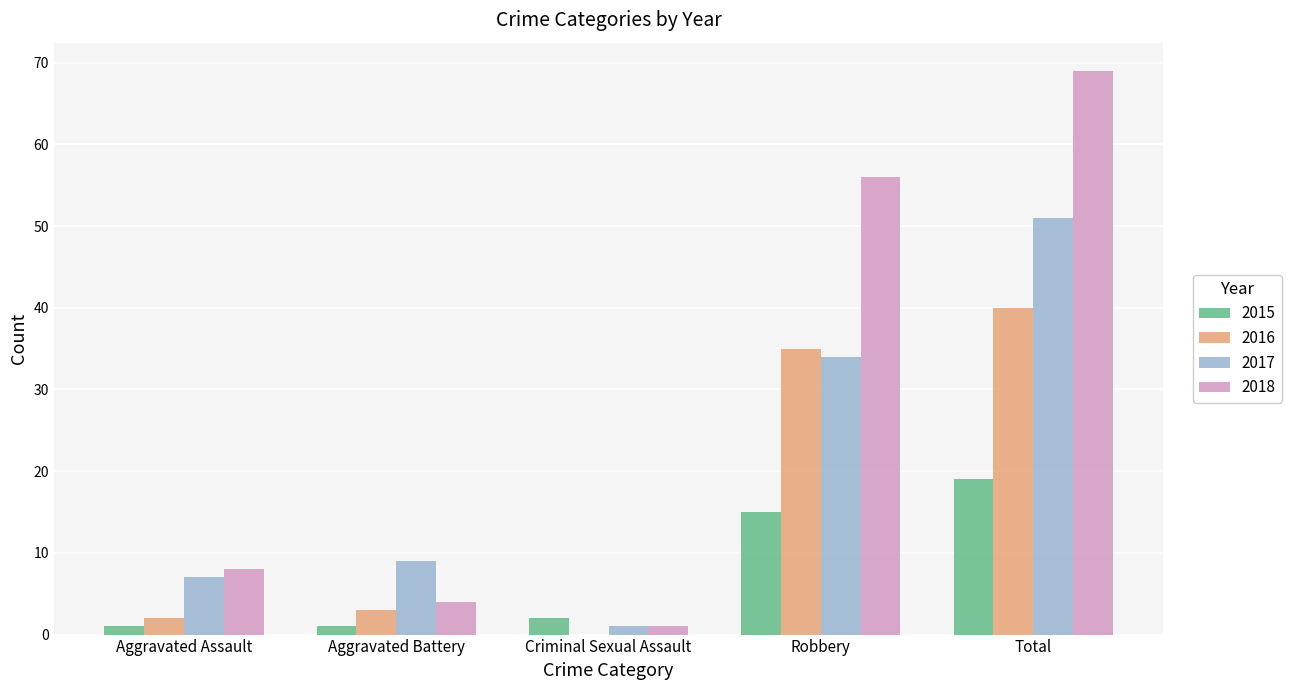

Reading right to left, list all the values displayed in this chart.

2015: 19	15	2	1	1
2016: 40	35	0	3	2
2017: 51	34	1	9	7
2018: 69	56	1	4	8